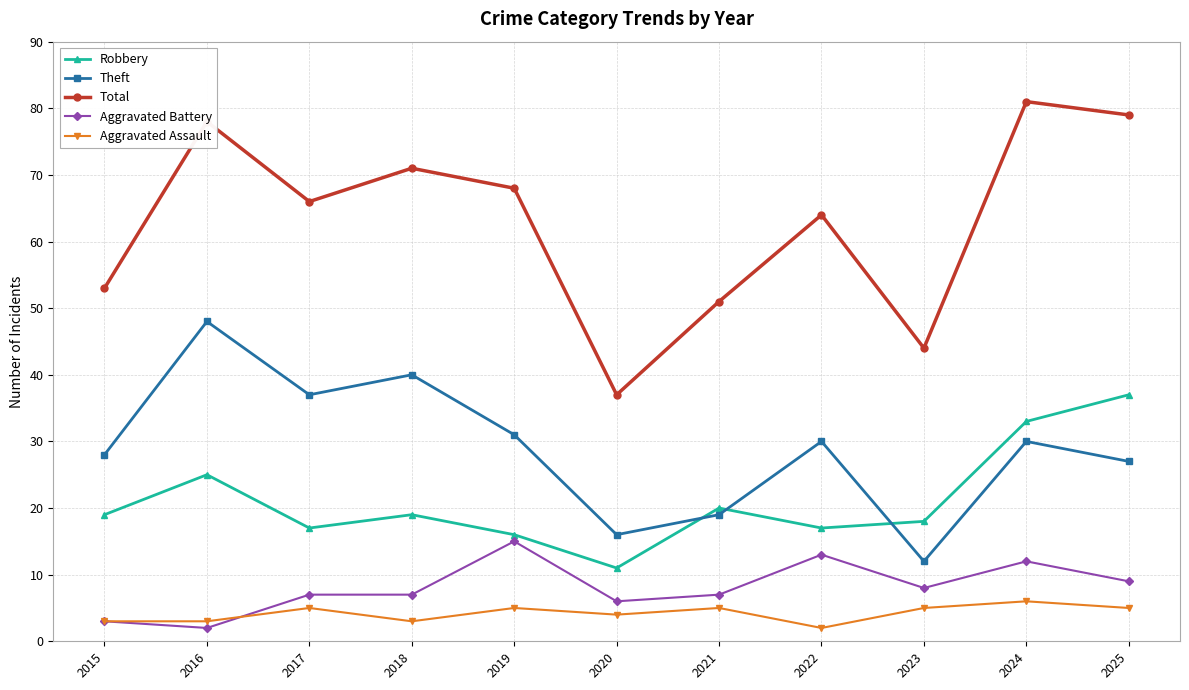

True or false: Theft has a value of 19 at 2021.

True